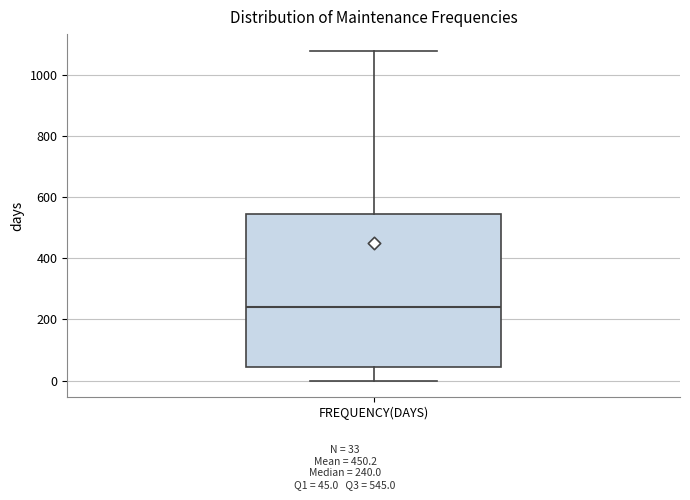

Where is the upper edge of the box for FREQUENCY(DAYS) on the y-axis? The values are not printed on the chart, so give them approximately, as read against the axis.

540